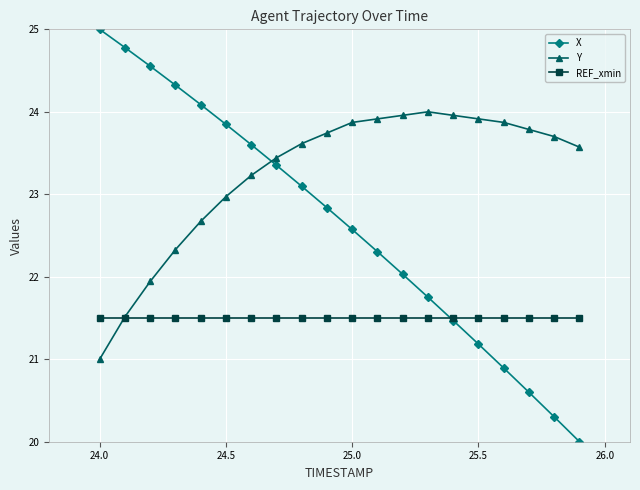

True or false: X and Y cross at least once.

True